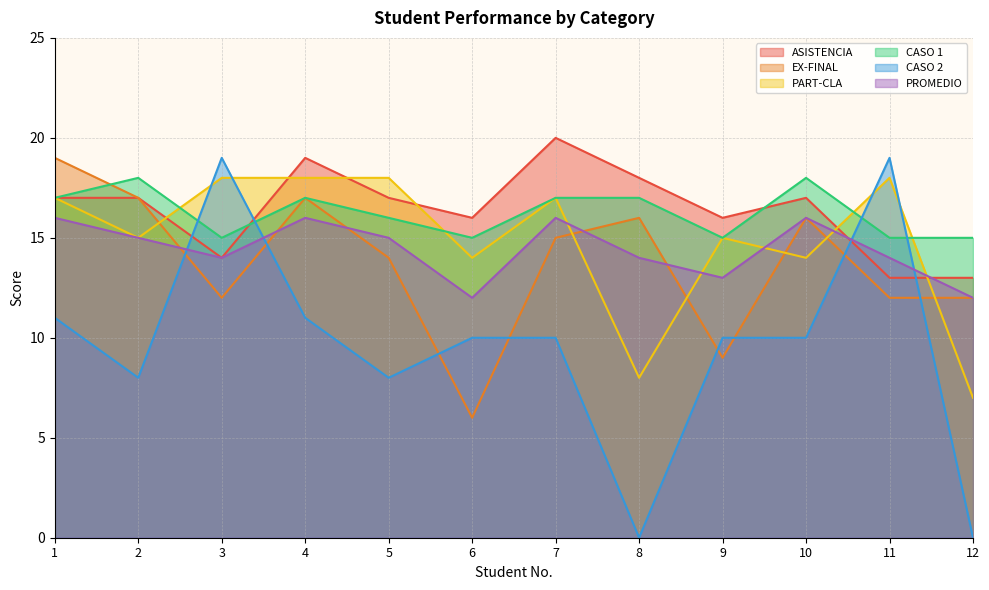

What is the difference between the PROMEDIO values at 6 and 7?

4